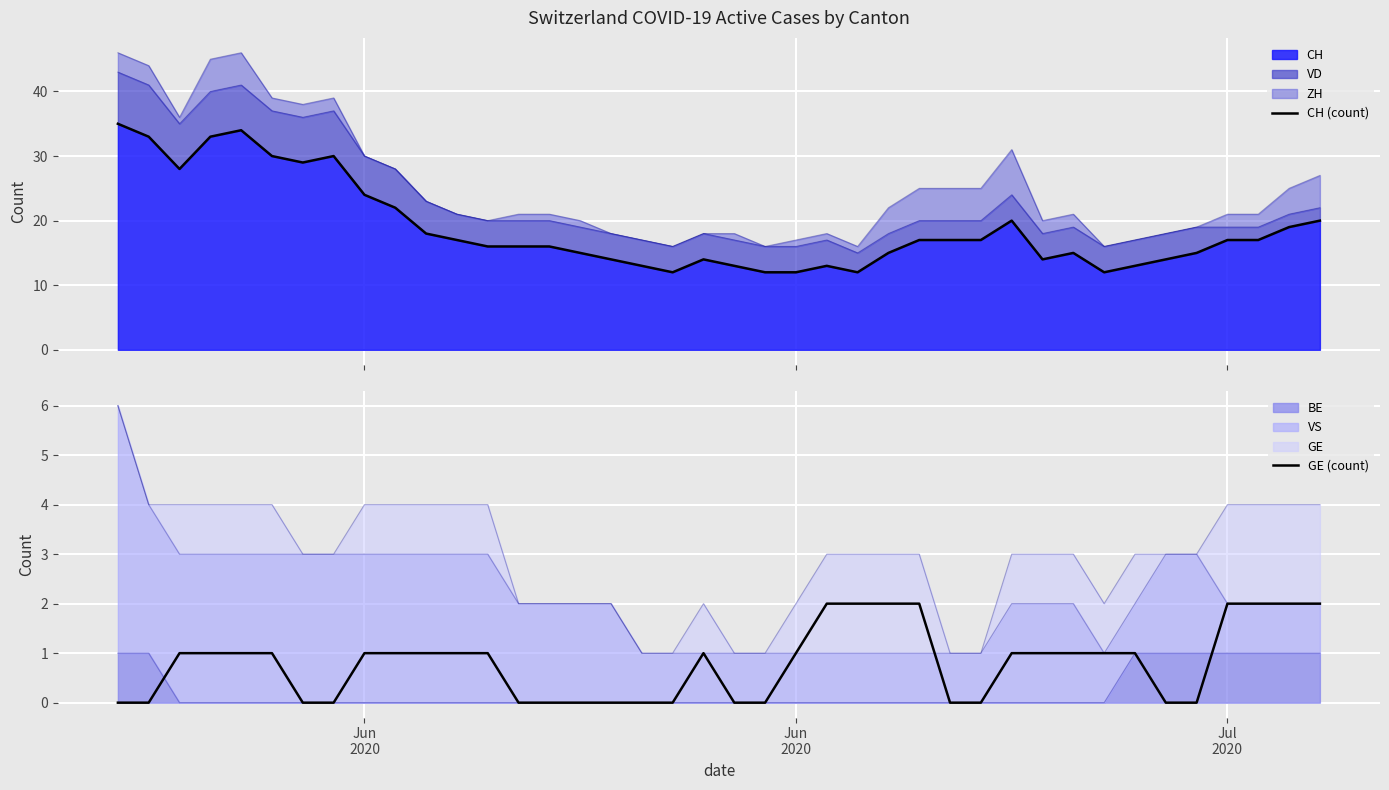

What is the maximum value for CH?

35